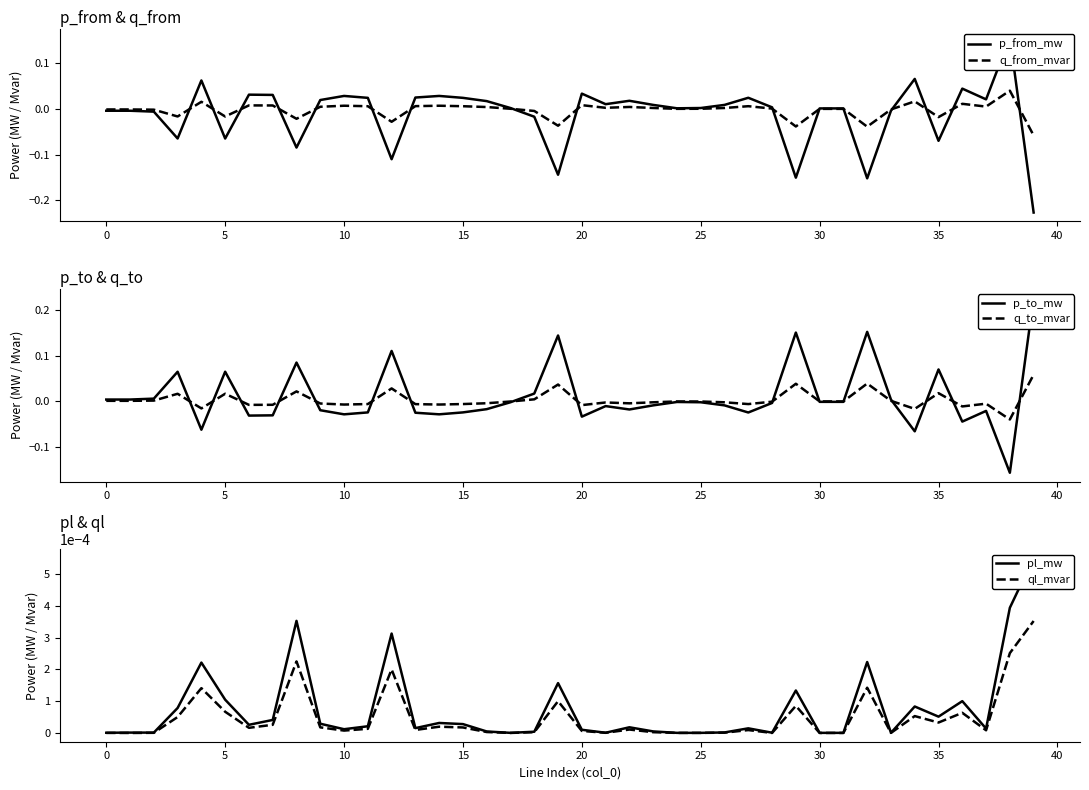

At which label does ql_mvar reach its peak?

39